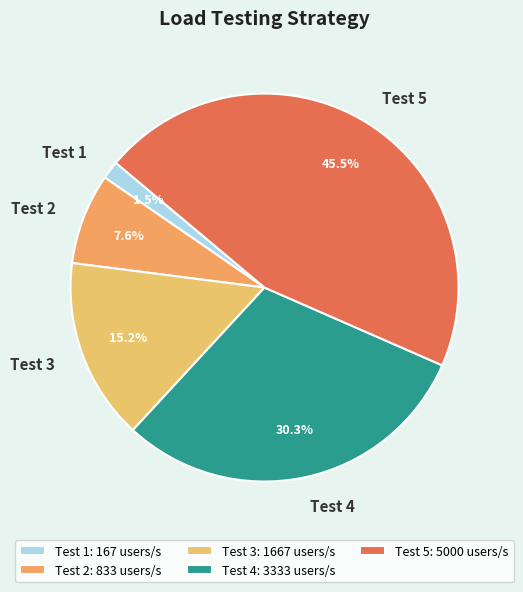

How many slices are in this pie chart?

5